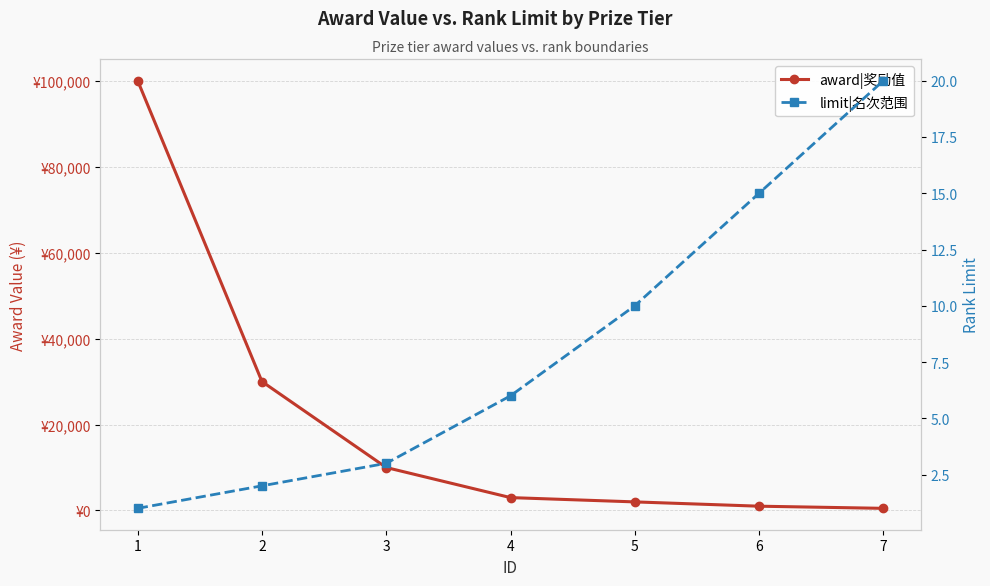

At how many categories does at least one series exceed 34230?

1